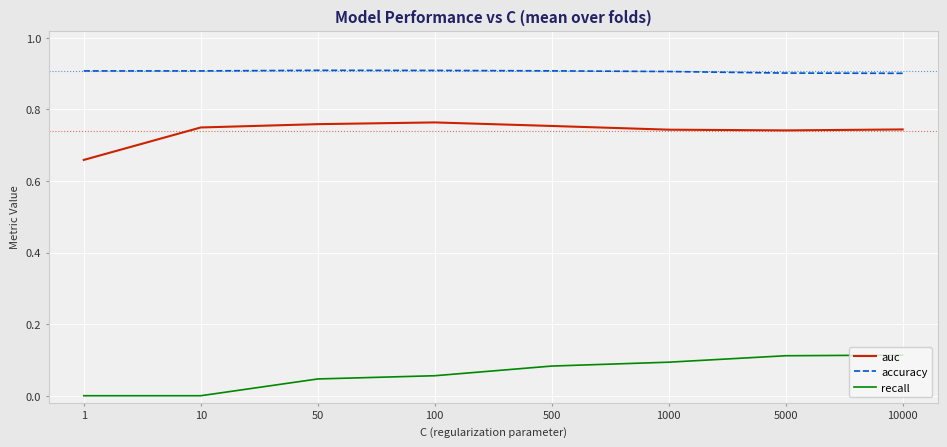

What is the approximate value of accuracy at 500?

0.9